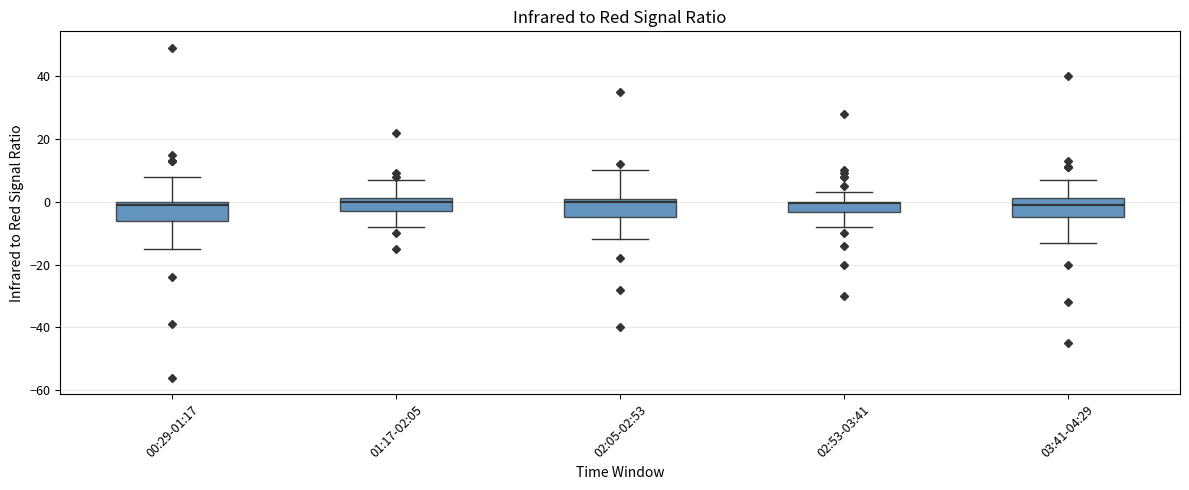

Reading left to right, read every box against the y-axis: the position of its median line, the range the box covers, and the ends of its whiskers. The values are not printed on the chart, so give them approximately, as read against the axis.

00:29-01:17: median 0 (just below the box's upper edge), box -6 to 0, whiskers -14 to 8
01:17-02:05: median 0, box -2 to 2, whiskers -8 to 8
02:05-02:53: median 0, box -4 to 2, whiskers -12 to 10
02:53-03:41: median 0, box -4 to 0, whiskers -8 to 4
03:41-04:29: median 0, box -4 to 2, whiskers -12 to 8